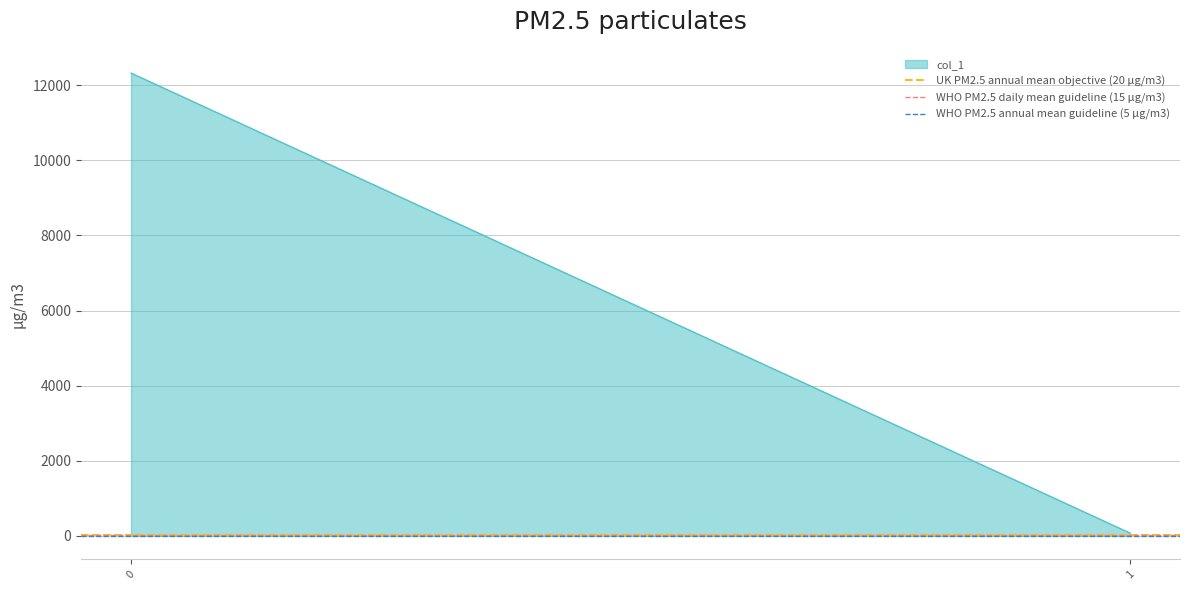

What is the average value of the WHO PM2.5 annual mean guideline (5 µg/m3) series?

5